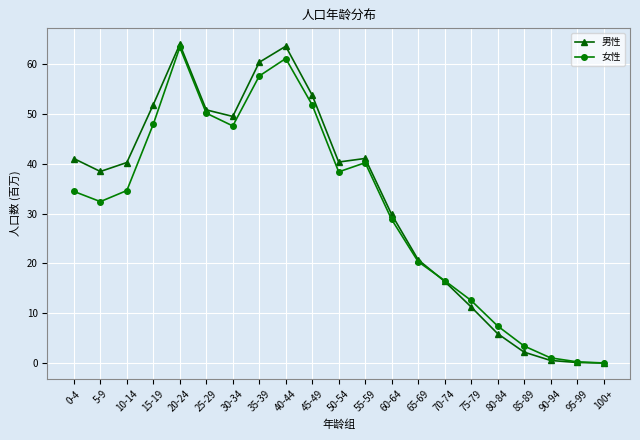

What is the difference between the 女性 values at 70-74 and 100+?

16.5